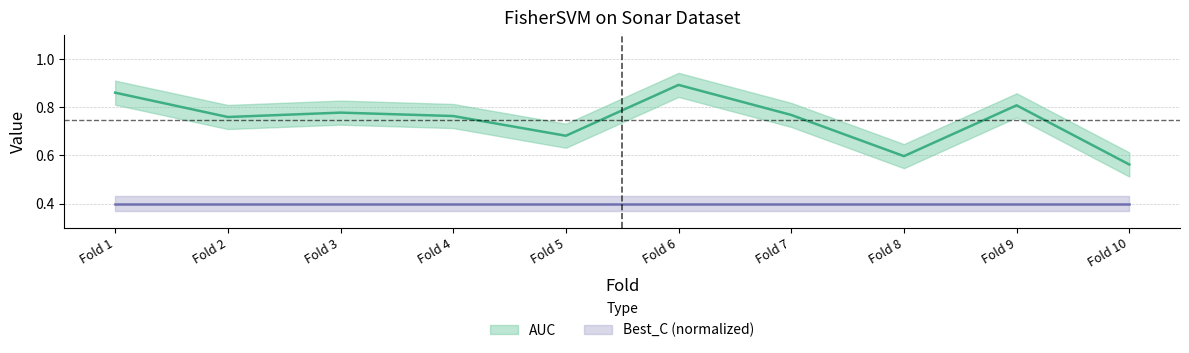

What is the difference between the maximum and minimum values?

0.3